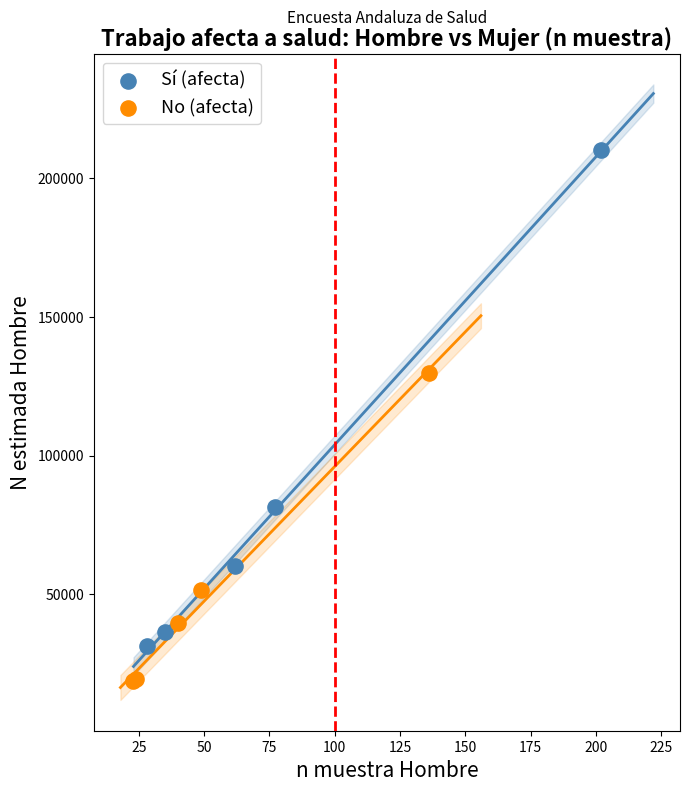

Which series contains the lowest Y value?

No (afecta)